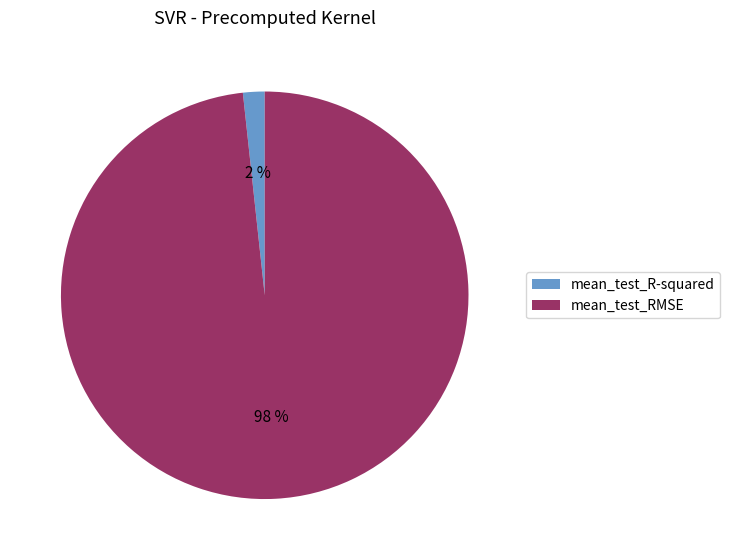

To the nearest percent, what is the combined percentage of mean_test_RMSE and mean_test_R-squared?

100%